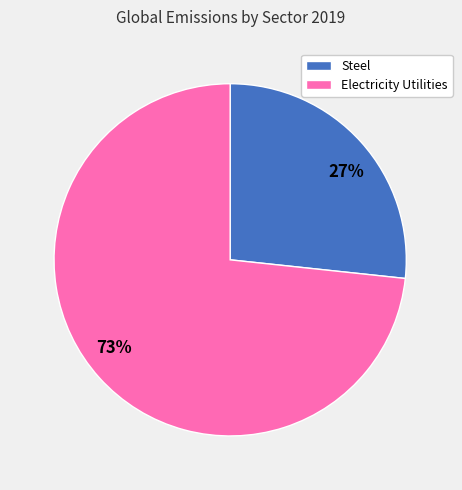

To the nearest percent, what is the combined percentage of Steel and Electricity Utilities?

100%